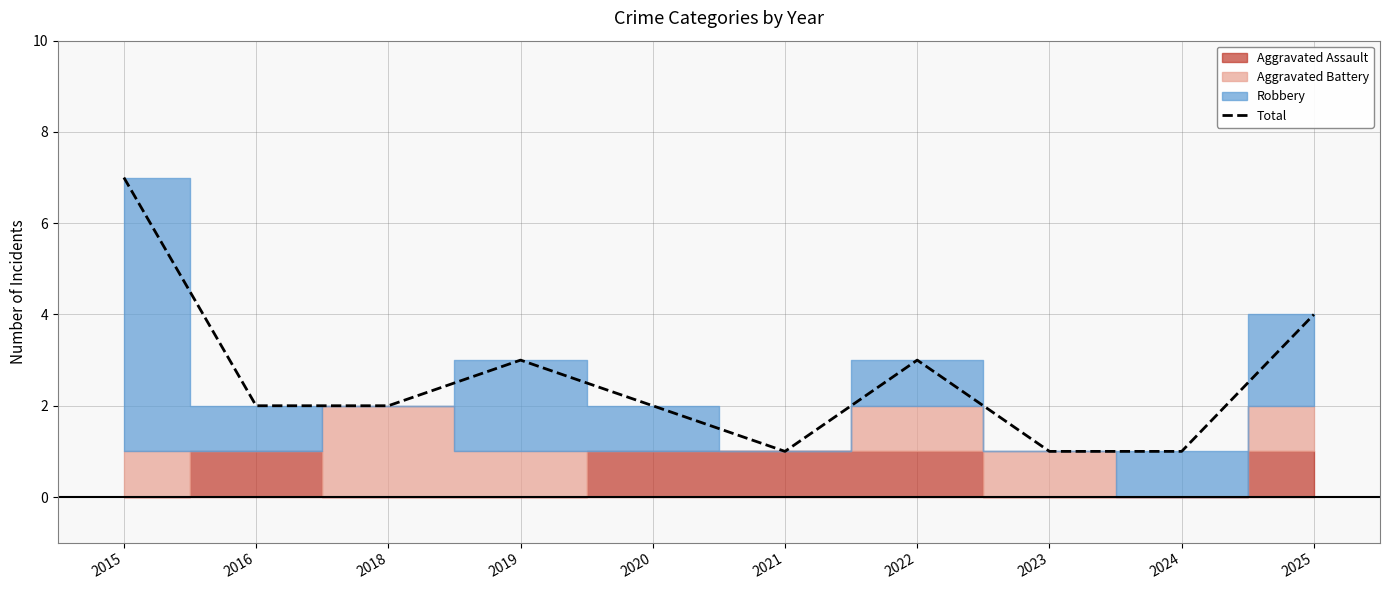

At which category does the data reach its first local valley?

2021